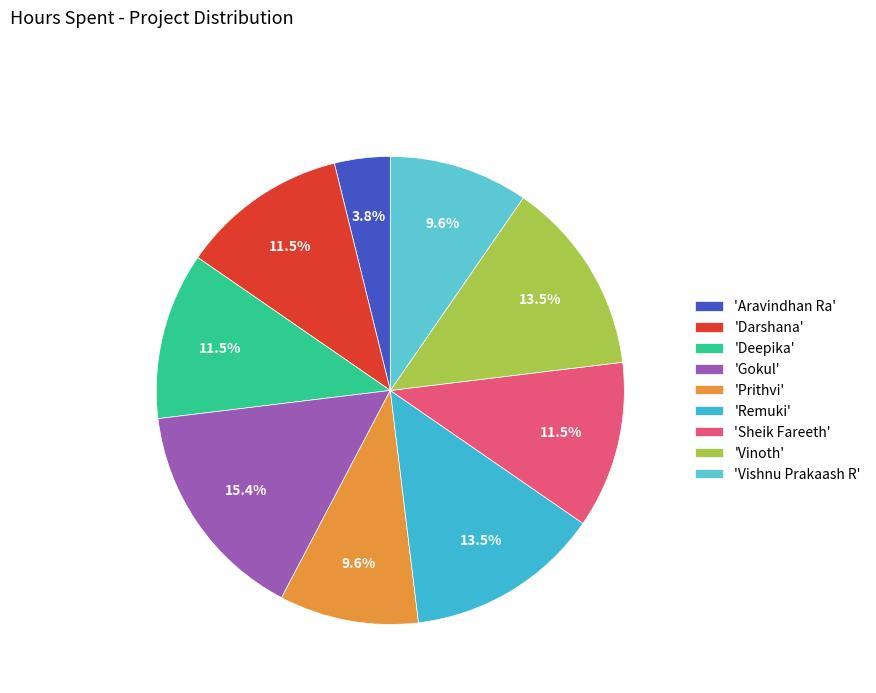

To the nearest percent, what is the average slice percentage?

11%